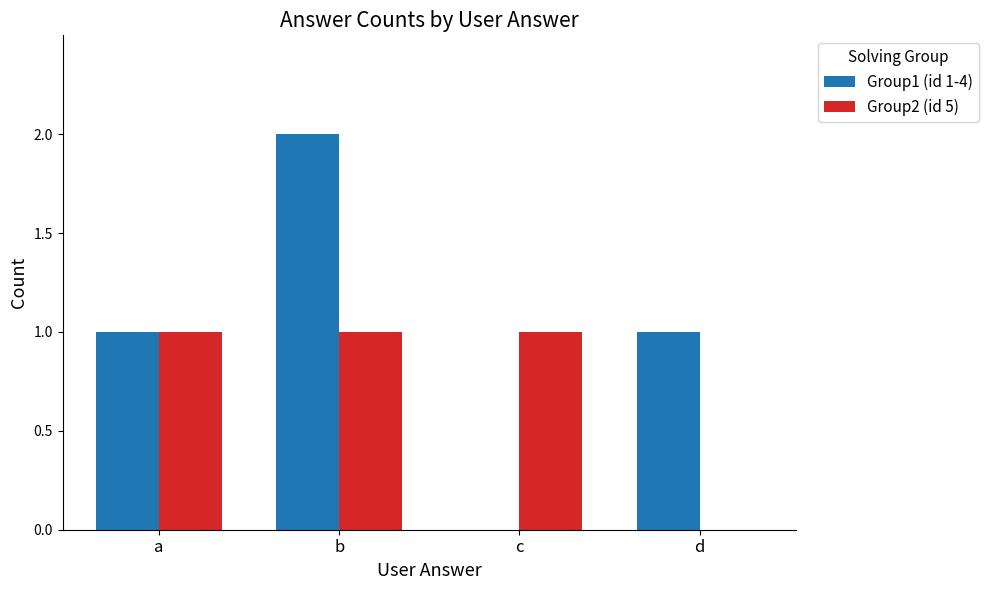

What are all the series names shown in the legend?

Group1 (id 1-4), Group2 (id 5)